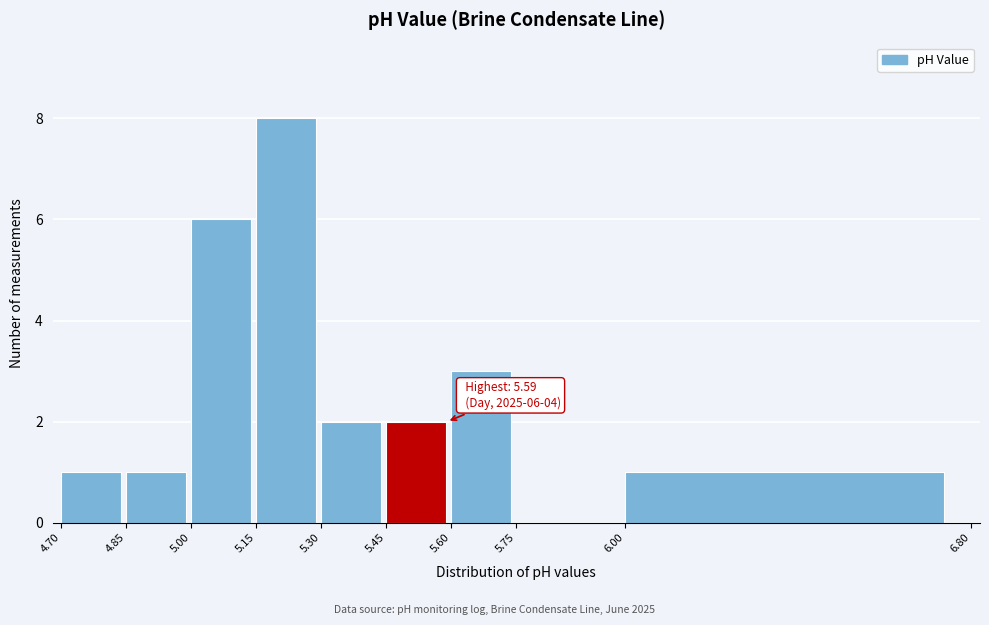

Which range on the x-axis has the tallest bar?

5.15 to 5.30